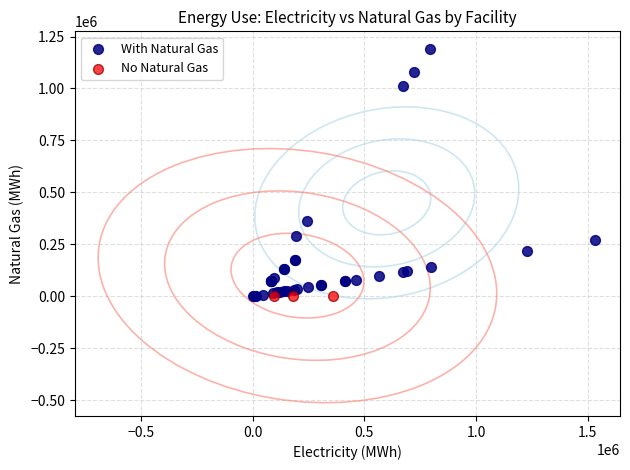

Which series reaches the maximum Y coordinate?

With Natural Gas